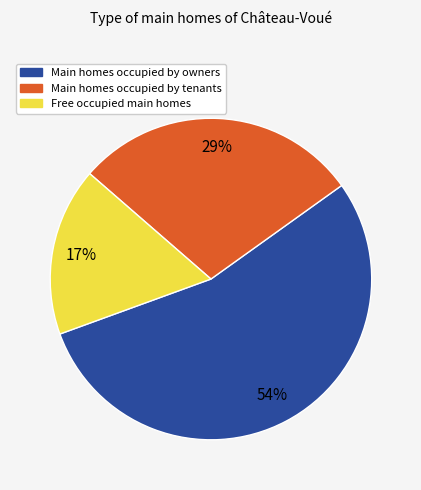

Is there a majority slice in this chart?

Yes